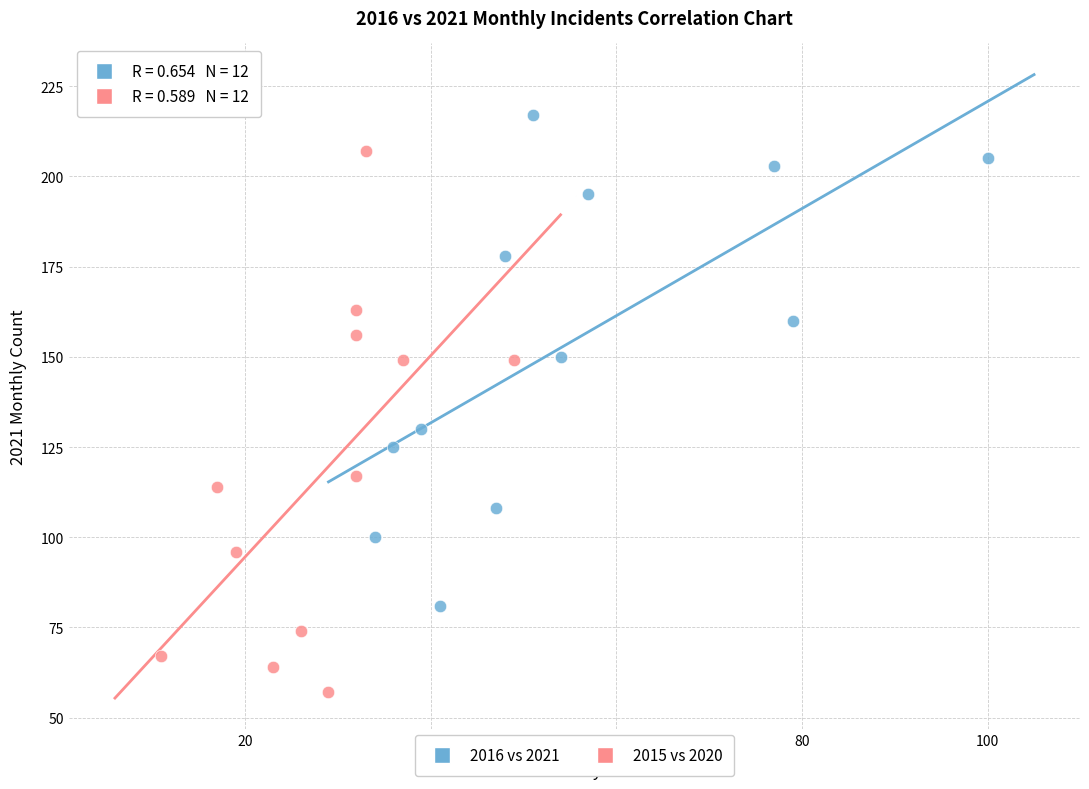

Which series has the largest Y range (max minus min)?

2015 vs 2020